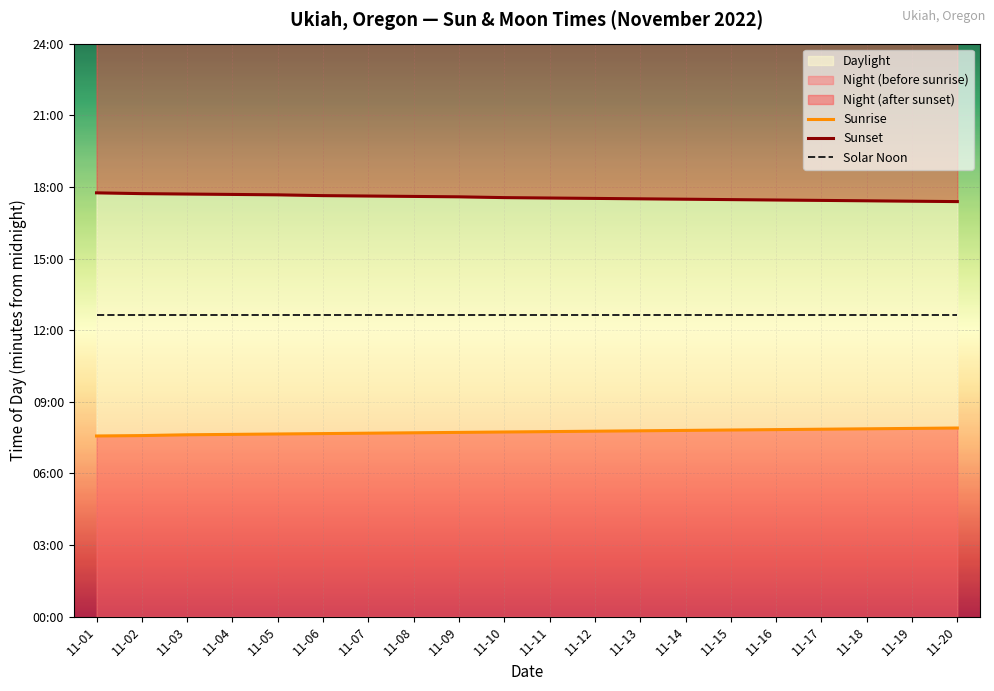

True or false: Solar Noon and Sunrise cross at least once.

False